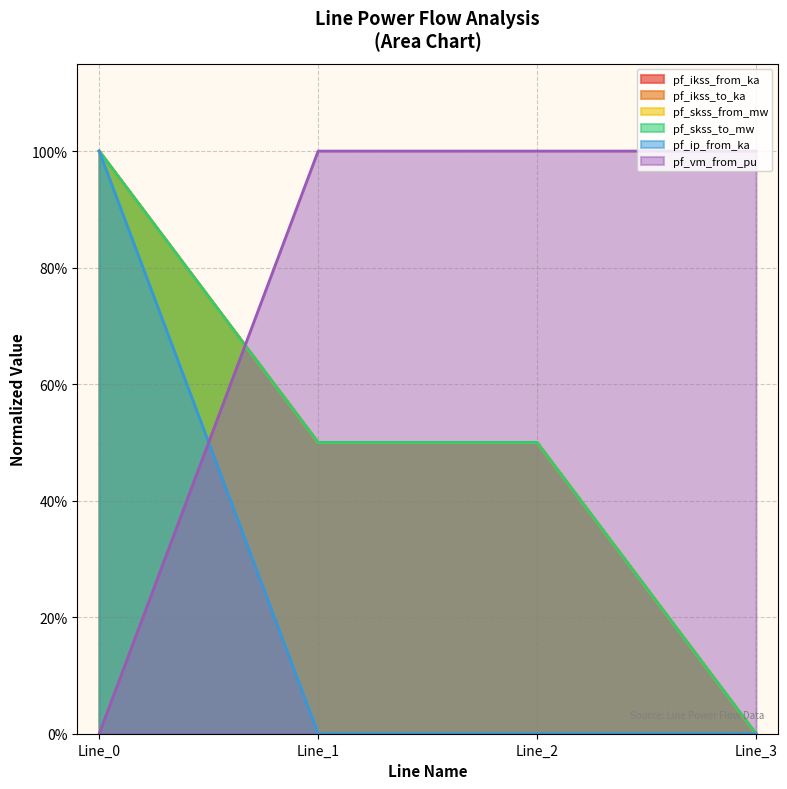

Count the pf_ip_from_ka values in the range 0 to 1.

4